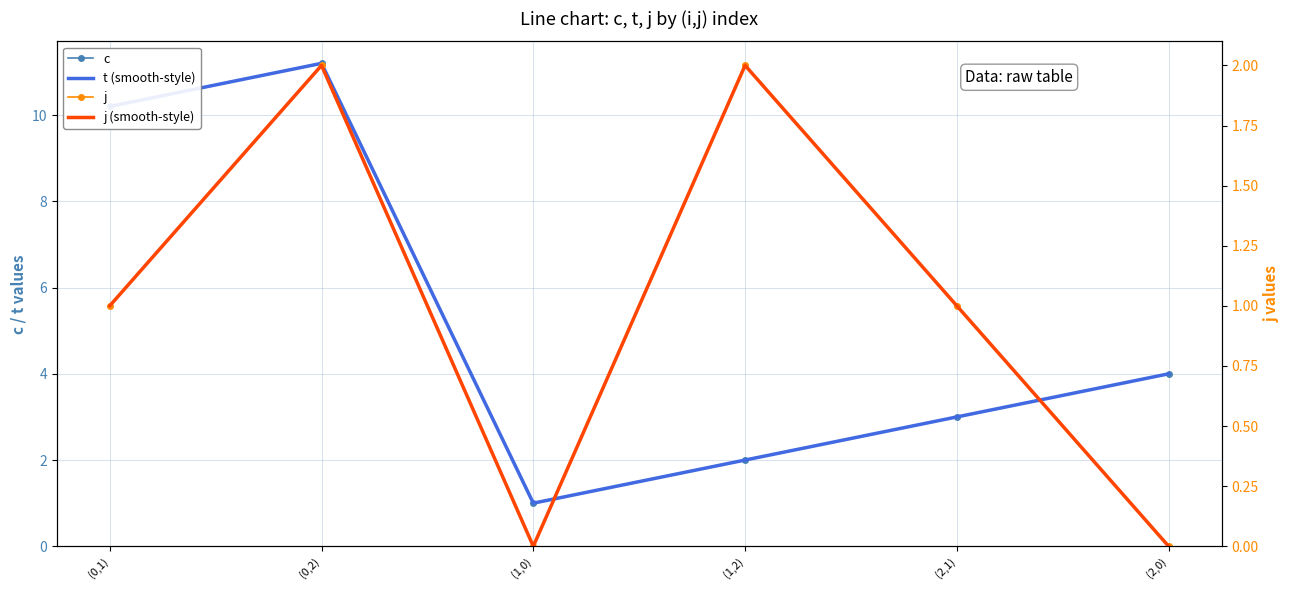

At which label is j (smooth) closest to 1?

(0,1)